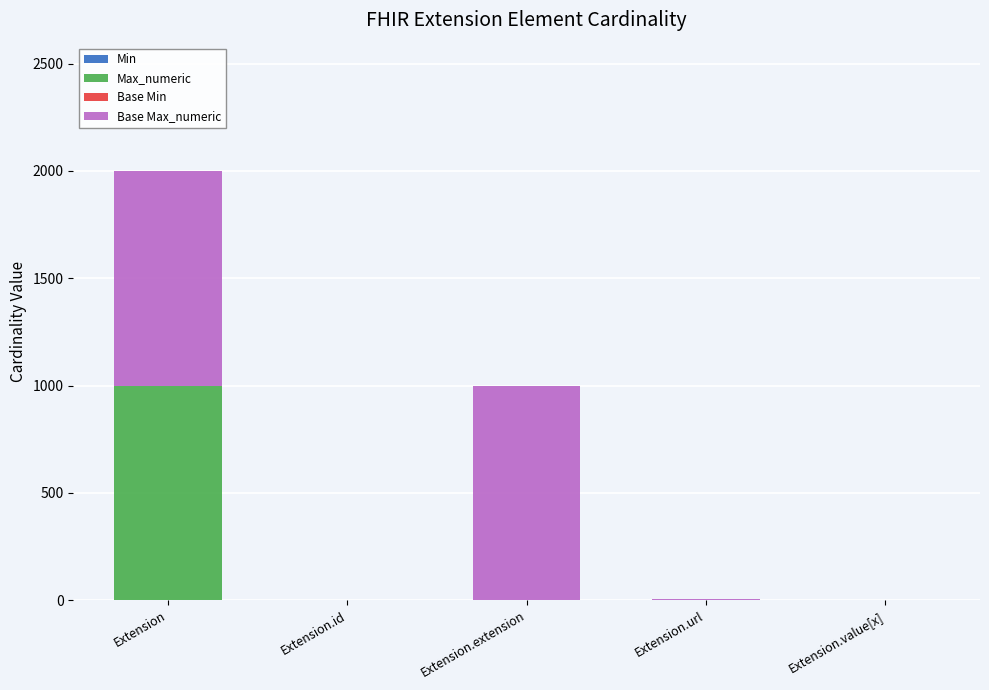

At which category is the sum across all series the highest?

Extension